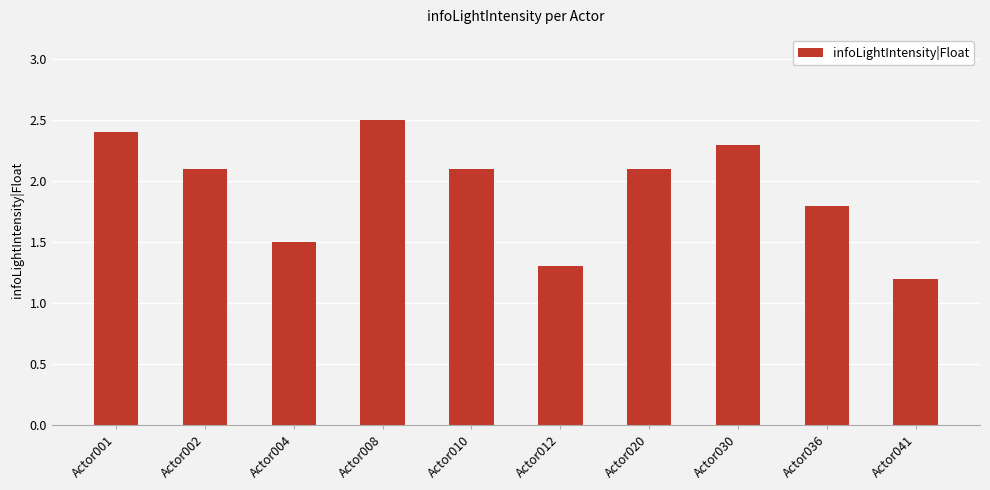

What is the value of the 2nd bar from the left?

2.1